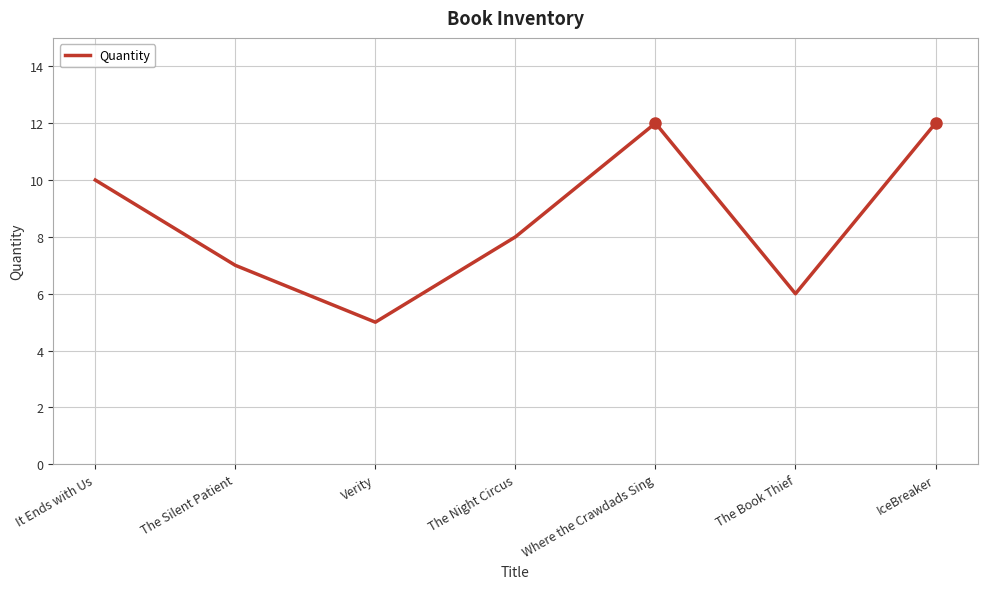

What is the approximate value at The Silent Patient?

7